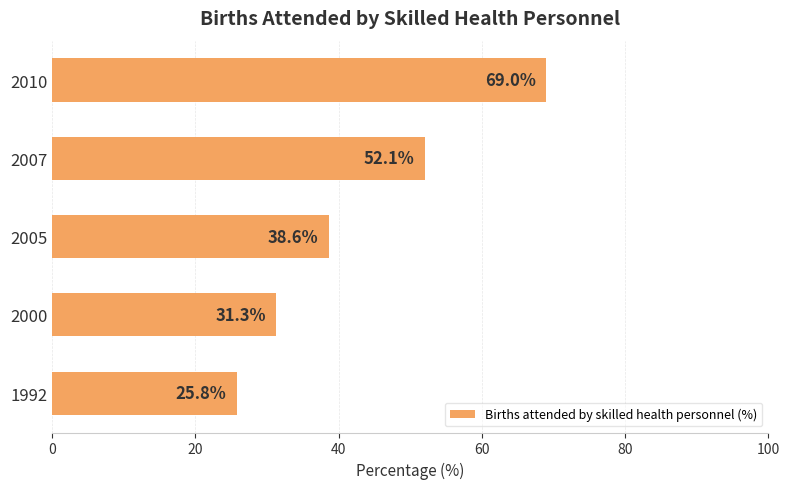

Reading bottom to top, list all the values displayed in this chart.

25.8	31.3	38.6	52.1	69.0